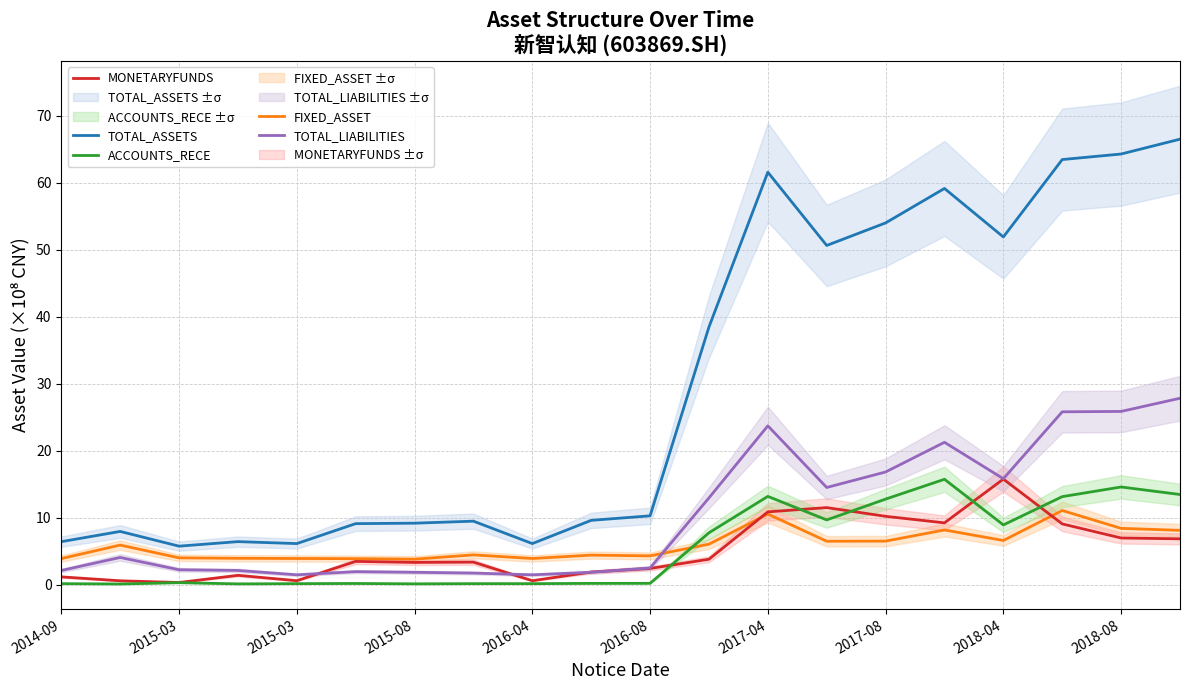

Reading left to right, transcribe all the data shown in this chart.

TOTAL_ASSETS: 6.4	7.9	5.7	6.4	6.1	9.1	9.2	9.5	6.1	9.6	10.3	38.5	61.6	50.6	54.0	59.1	51.9	63.5	64.3	66.5
FIXED_ASSET: 3.9	5.9	4.0	3.9	3.9	3.9	3.8	4.4	3.9	4.4	4.3	6.0	10.5	6.5	6.5	8.2	6.6	11.1	8.4	8.1
MONETARYFUNDS: 1.2	0.6	0.3	1.4	0.6	3.5	3.3	3.4	0.6	1.9	2.4	3.8	10.9	11.5	10.2	9.2	15.8	9.1	7.0	6.8
ACCOUNTS_RECE: 0.1	0.1	0.3	0.1	0.1	0.2	0.1	0.1	0.1	0.2	0.2	7.7	13.2	9.7	12.8	15.7	8.9	13.1	14.6	13.5
TOTAL_LIABILITIES: 2.1	4.1	2.2	2.1	1.5	1.9	1.8	1.7	1.5	1.8	2.5	12.9	23.7	14.5	16.8	21.2	15.8	25.8	25.9	27.8